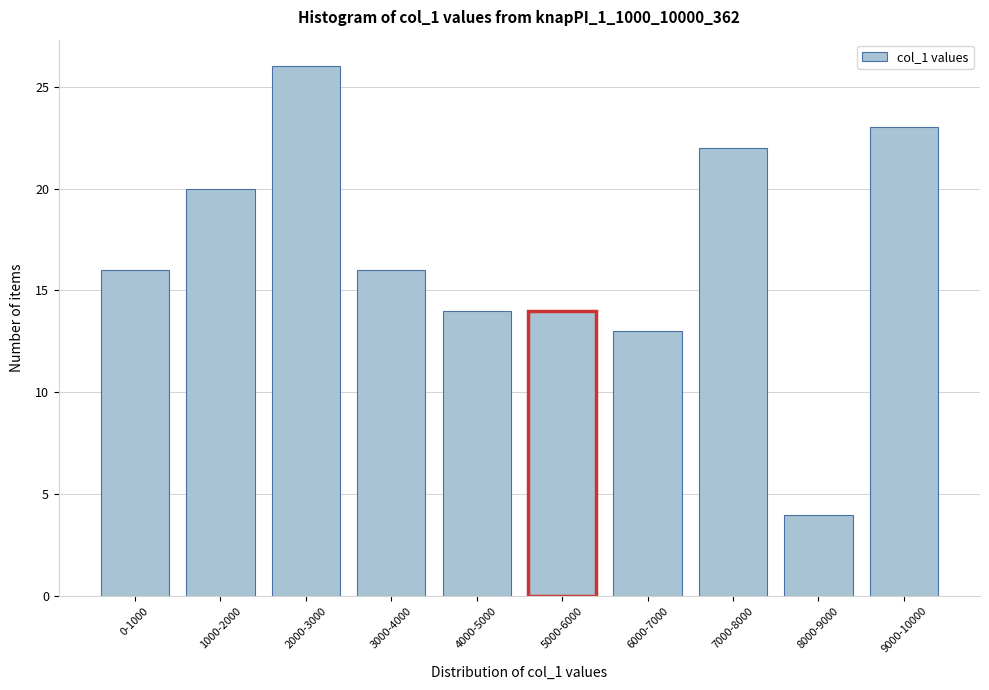

Reading left to right, transcribe all the data shown in this chart.

0-1000=16	1000-2000=20	2000-3000=26	3000-4000=16	4000-5000=14	5000-6000=14	6000-7000=13	7000-8000=22	8000-9000=4	9000-10000=23